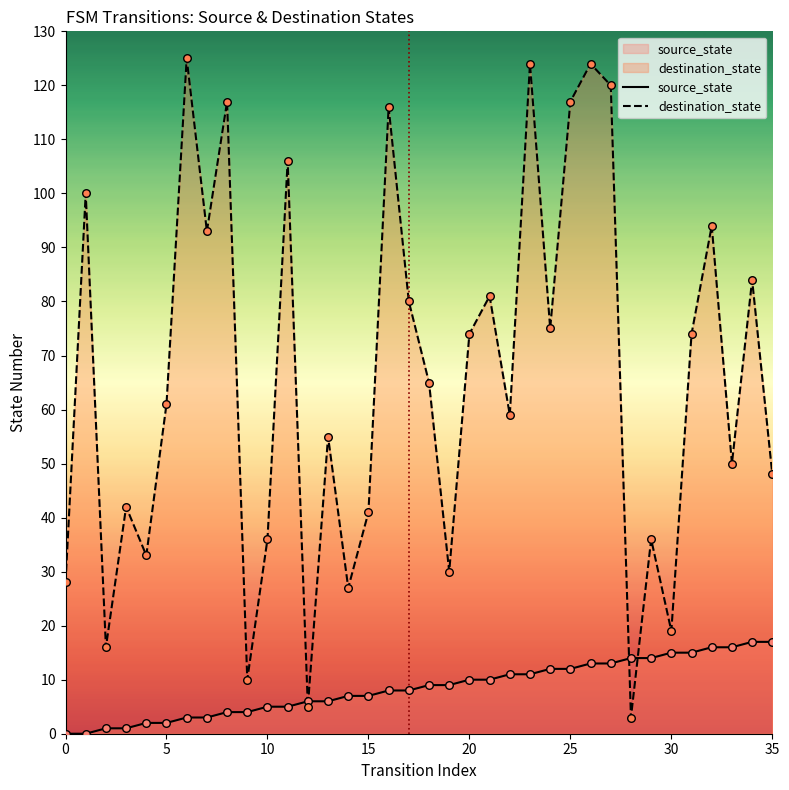

What are all the series names shown in the legend?

source_state, destination_state